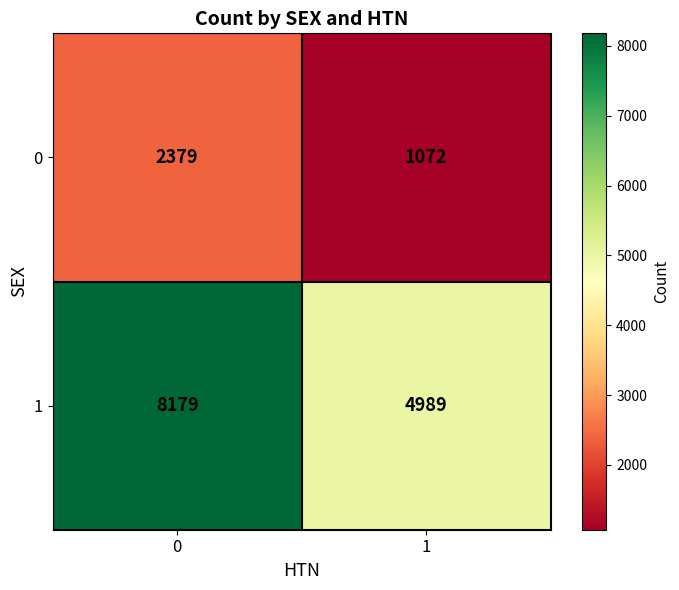

List the series in order of their overall mean, lowest first.

0, 1